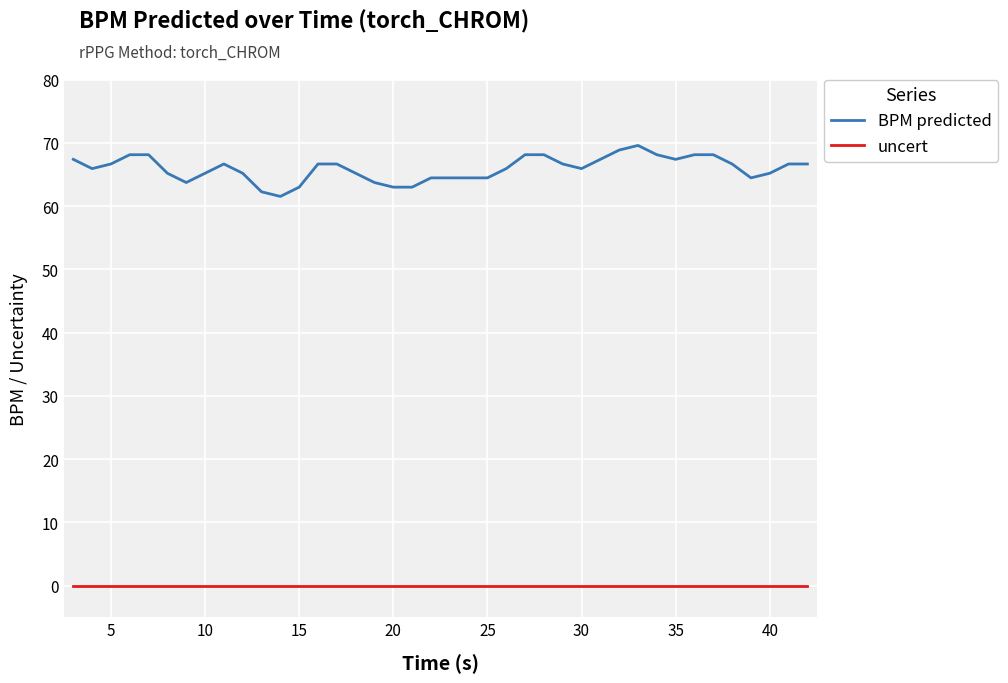

True or false: BPM predicted and uncert intersect in this chart.

False